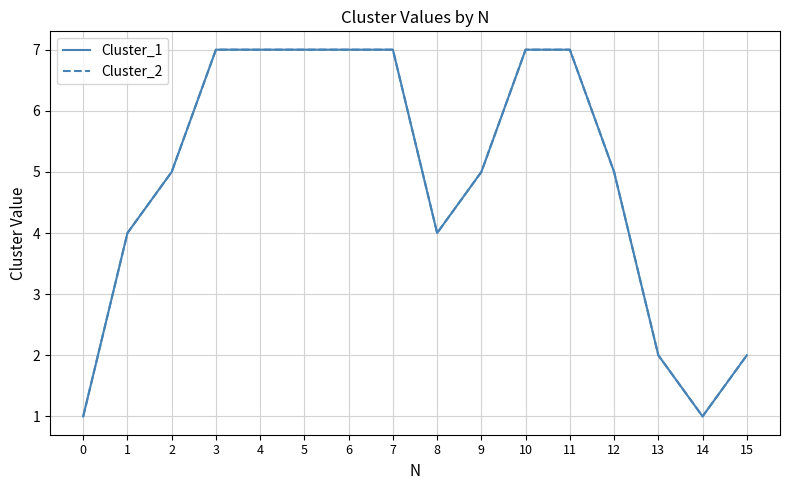

Which series has the widest spread of values?

Cluster_1